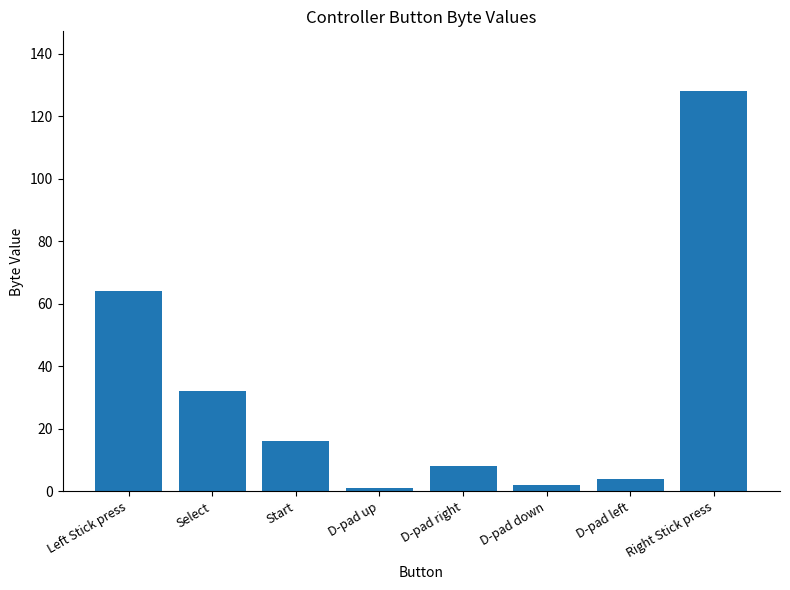

What is the difference between the maximum and second lowest values?

126